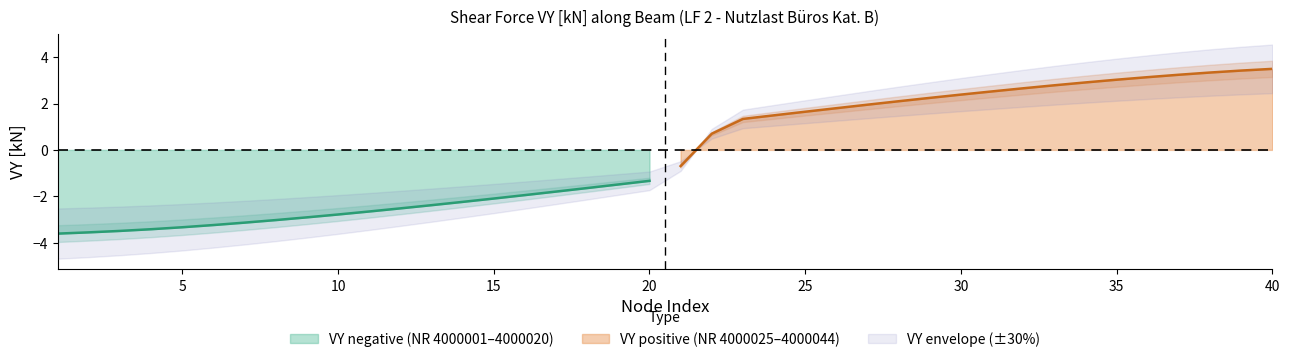

True or false: VY_neg has more than 2 interior local peaks.

False